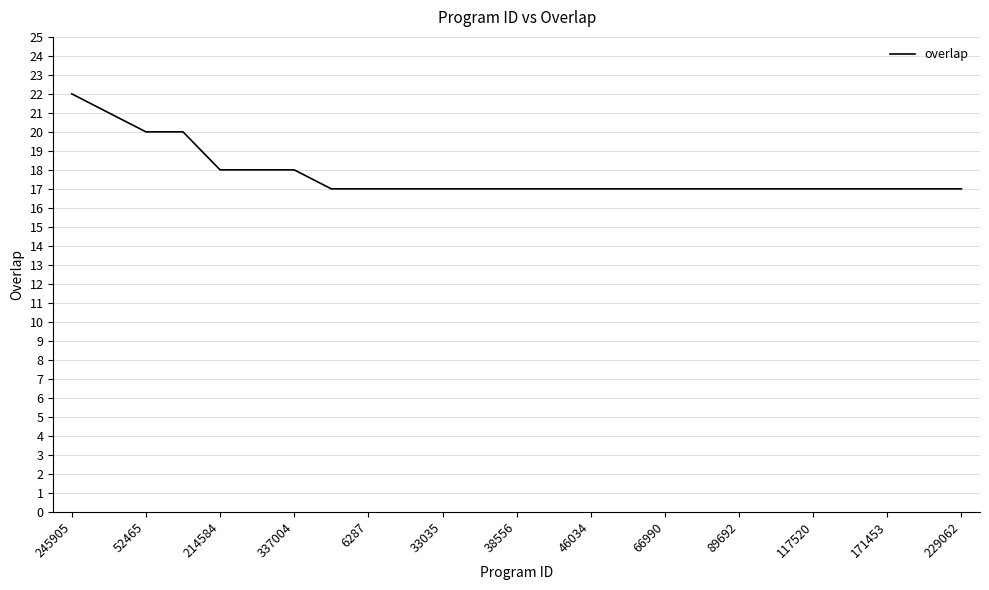

How many lines are shown in the chart?

1